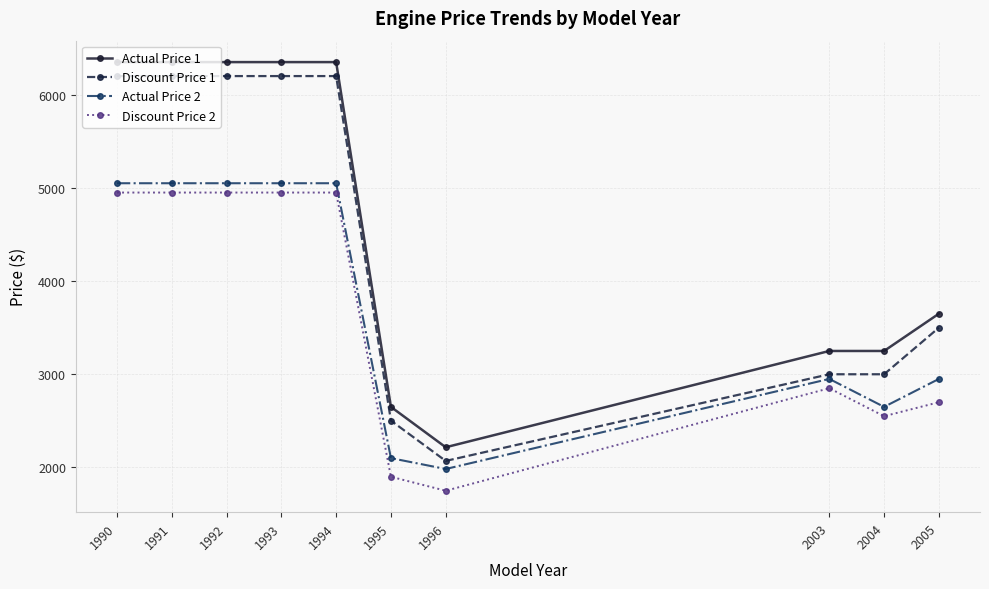

What is the value of the Actual Price 2 point at the 7th from the left?

1983.3